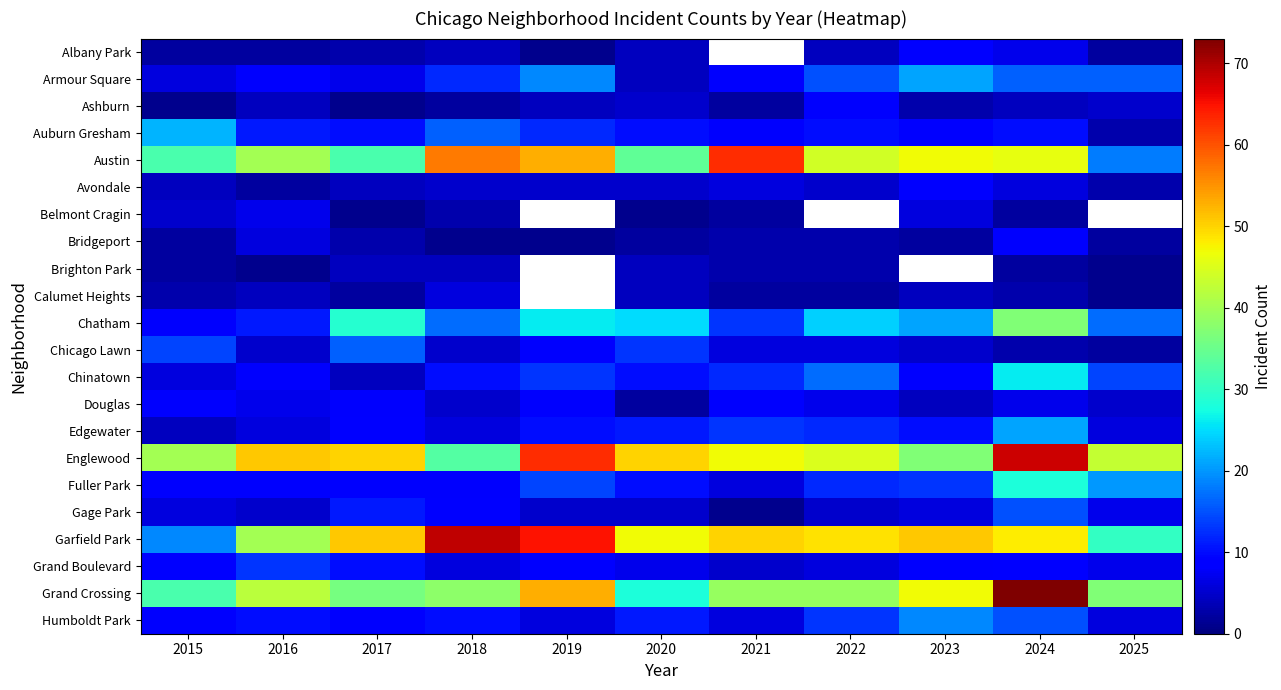

Is it true that Douglas equals 7.0 at 2024?

True